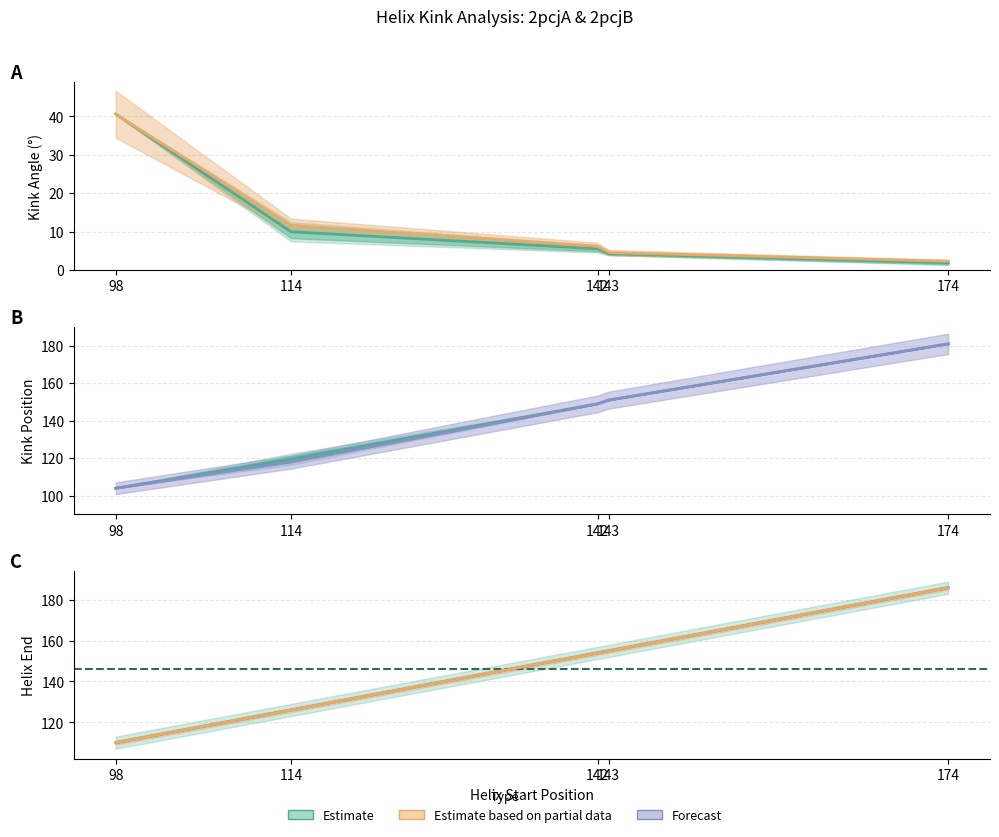

The value of Forecast at 142 is 45.7. True or false?

False